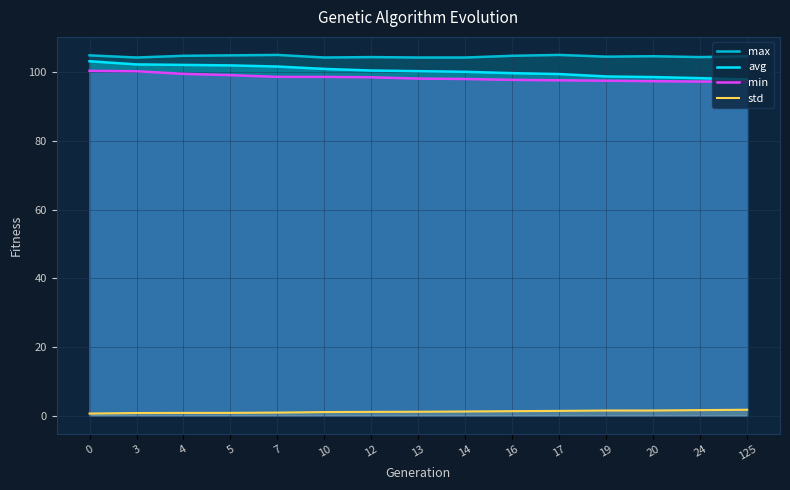

What is the value of the avg point at the 7th from the left?

100.4